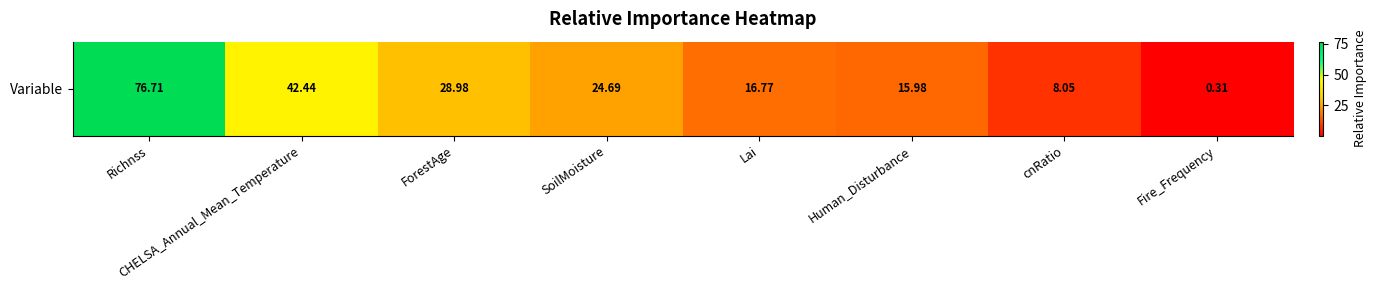

Which has a higher value, SoilMoisture or Fire_Frequency?

SoilMoisture